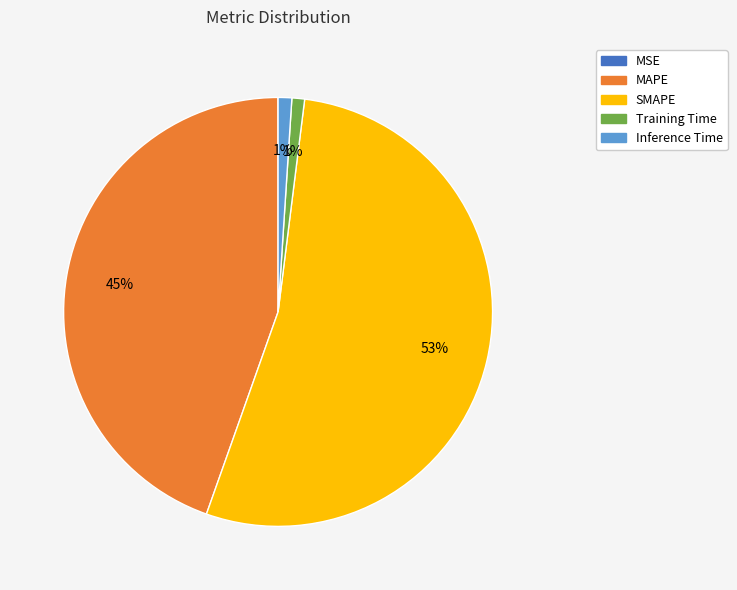

True or false: Training Time accounts for 1% of the total.

True